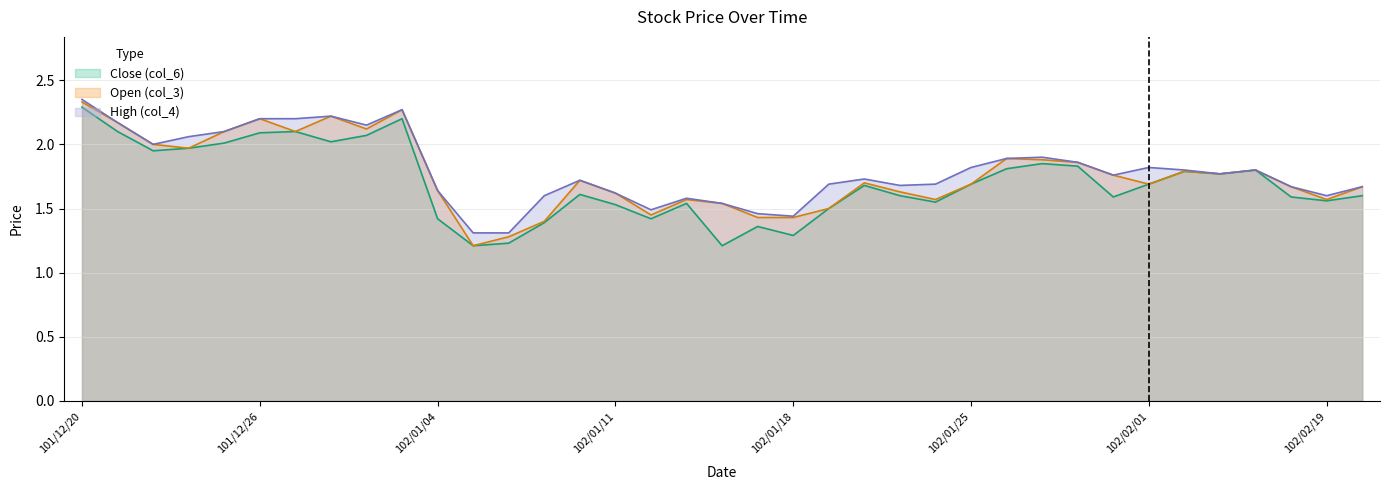

Rank the series by their average value, from highest to lowest.

High (col_4), Open (col_3), Close (col_6)